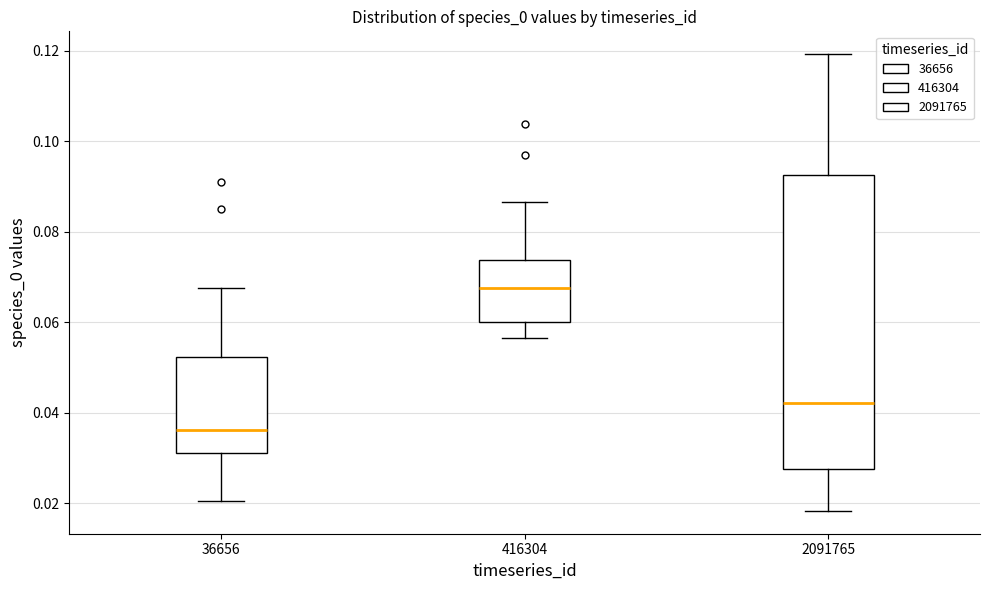

Reading left to right, transcribe this box plot: for each box, give where its median line is, the range the box spans, and where its two whiskers end, as read against the y-axis. The values are not printed on the chart, so give them approximately, as read against the axis.

36656: median 0.036, box 0.030 to 0.052, whiskers 0.020 to 0.068
416304: median 0.068, box 0.060 to 0.074, whiskers 0.056 to 0.086
2091765: median 0.042, box 0.028 to 0.092, whiskers 0.018 to 0.120